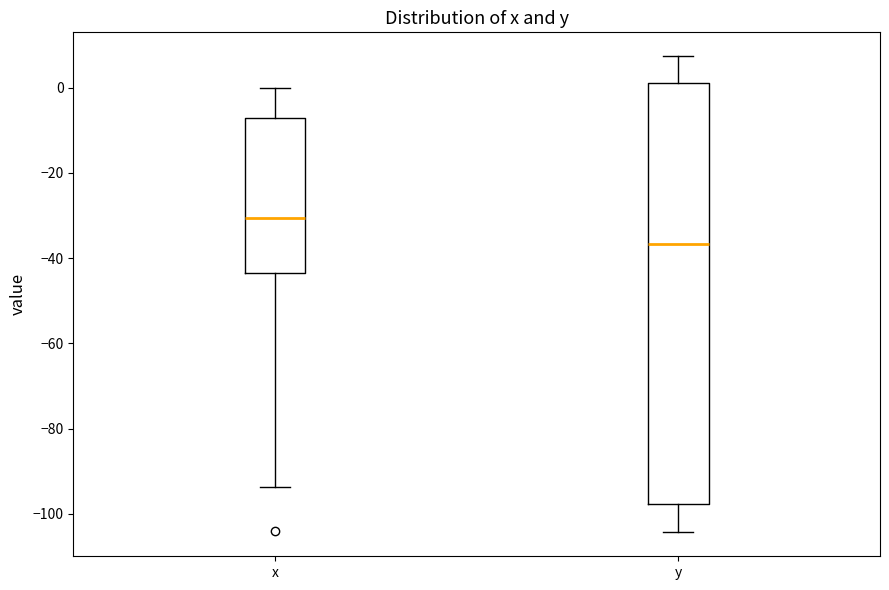

Reading left to right, read every box against the y-axis: the position of its median line, the range the box covers, and the ends of its whiskers. The values are not printed on the chart, so give them approximately, as read against the axis.

x: median -30, box -44 to -8, whiskers -94 to 0
y: median -36, box -98 to 2, whiskers -104 to 8